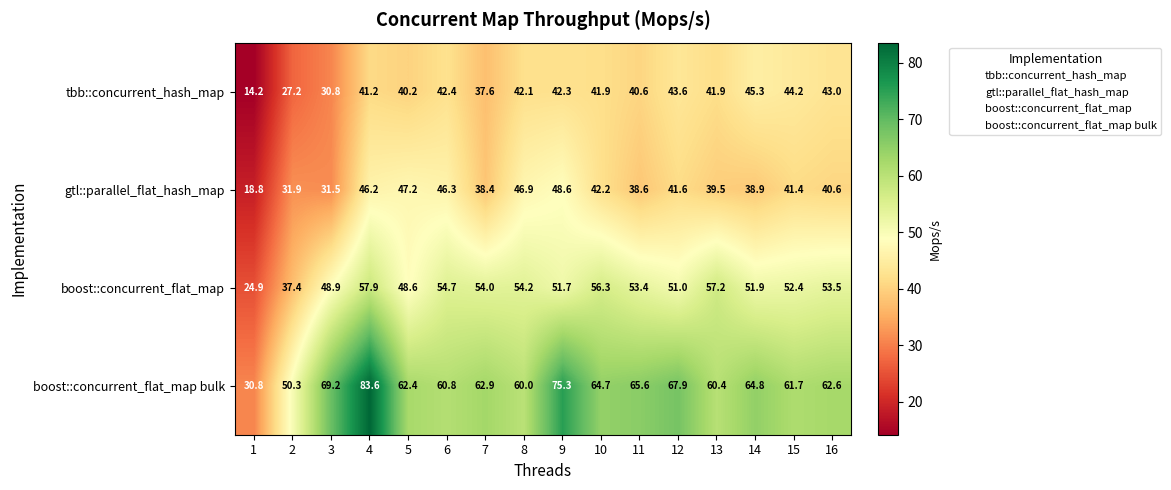

Which category has the highest value in the boost::concurrent_flat_map bulk series?

4